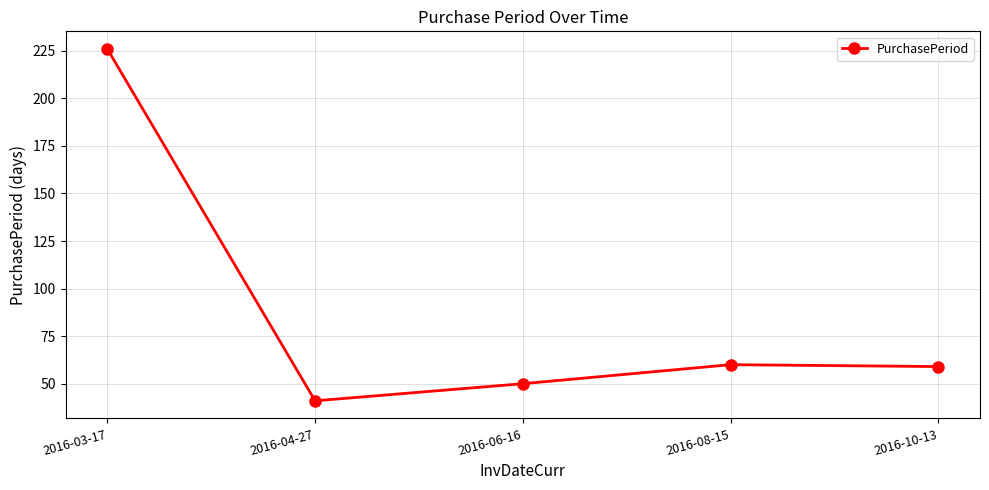

What position from the right is 2016-06-16?

3